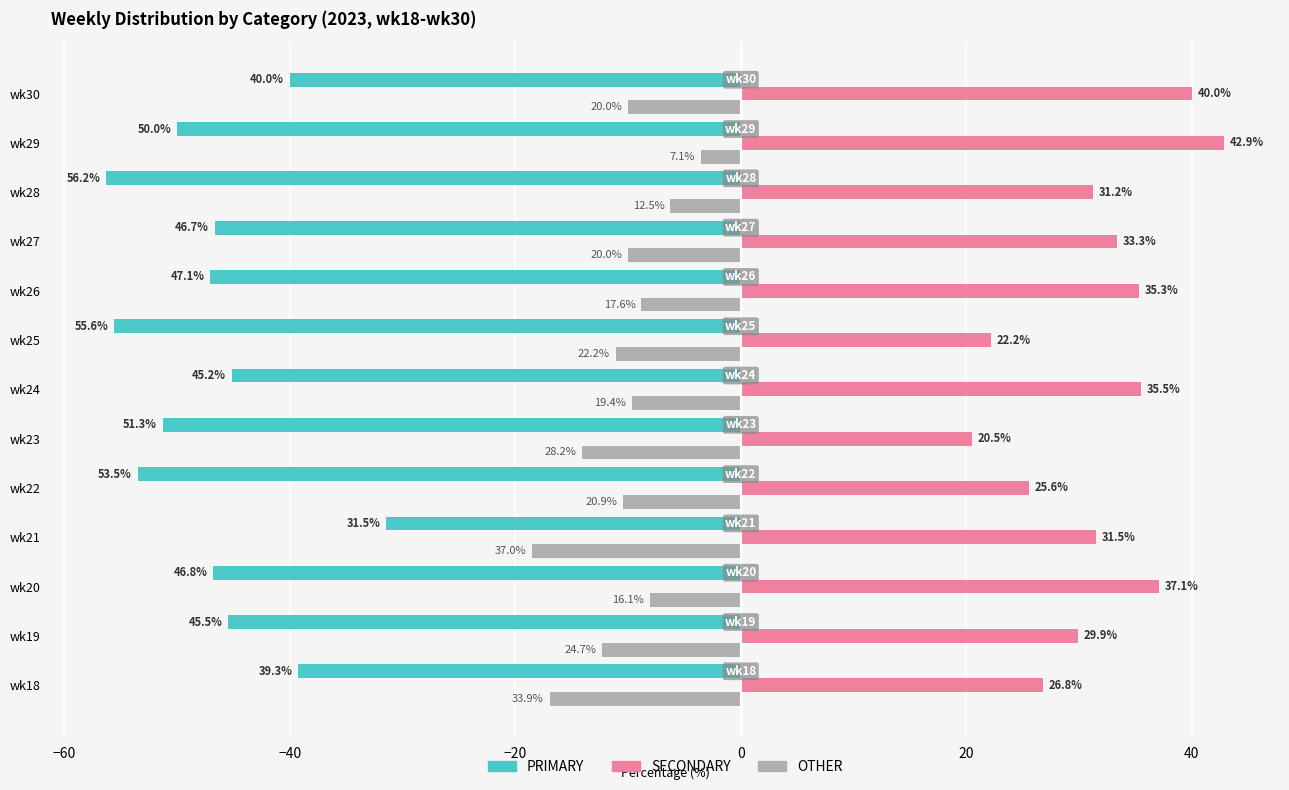

What are all the series names shown in the legend?

PRIMARY, SECONDARY, OTHER